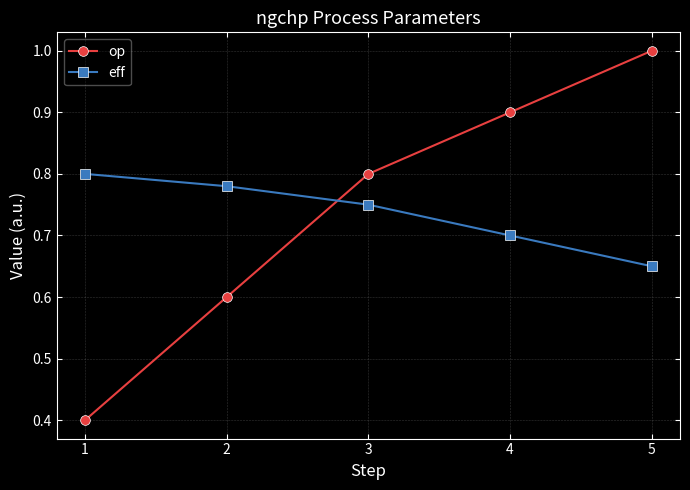

True or false: op has more than 1 points higher than both neighbors.

False